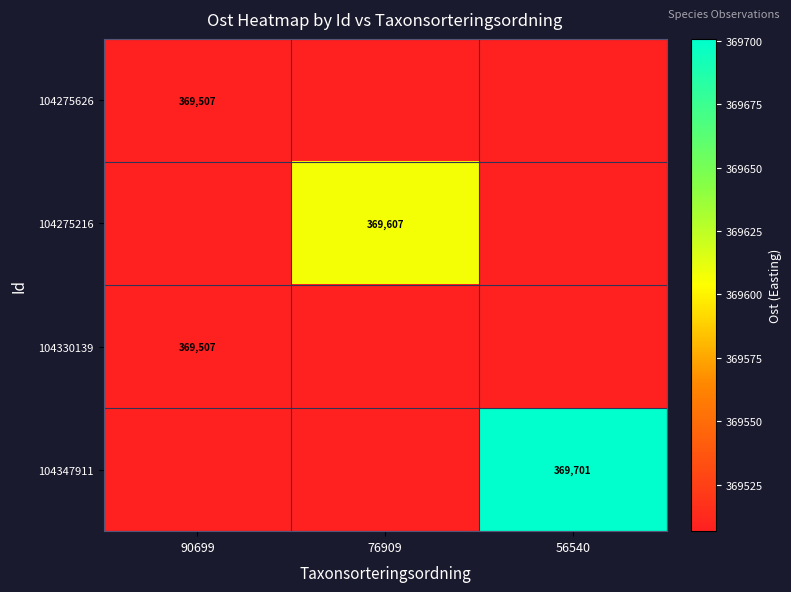

List the labels in order of 104275216 value, largest first.

76909, 90699, 56540